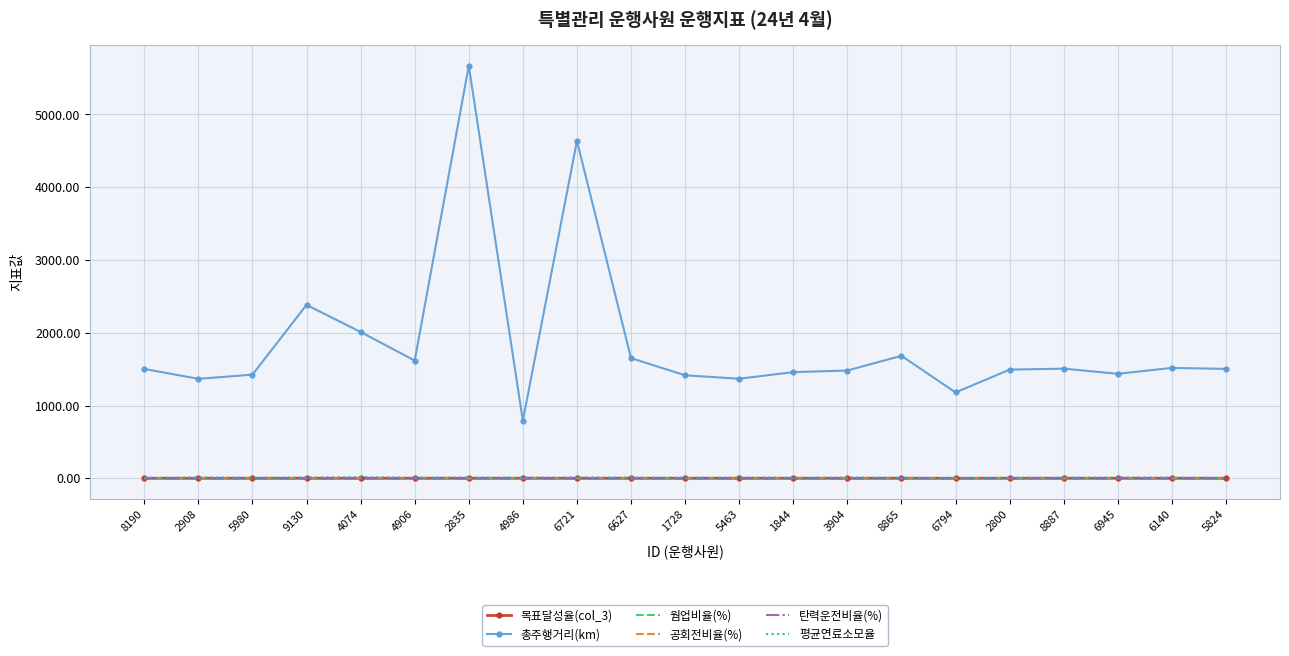

Which series changed the most between 4906 and 2835?

총주행거리(km)